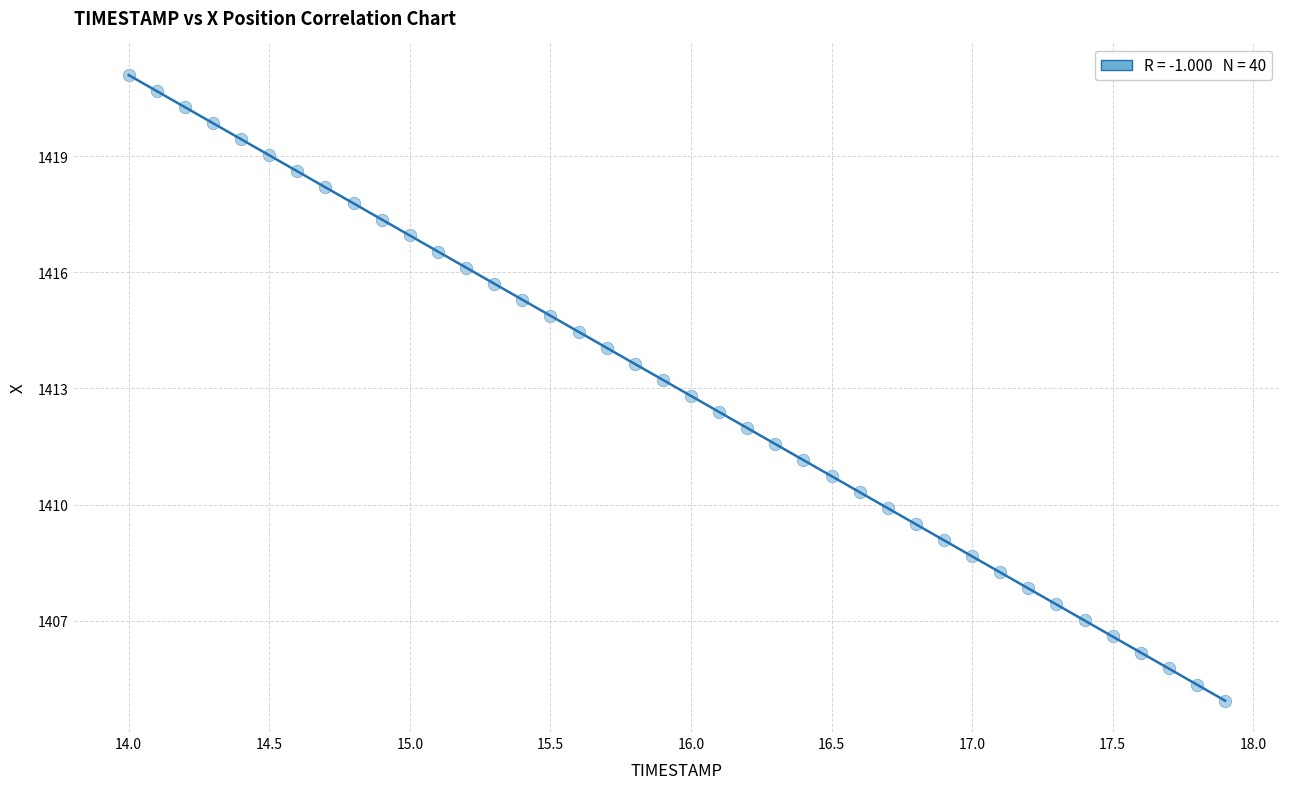

What is the range of X values (max minus min)?

3.9